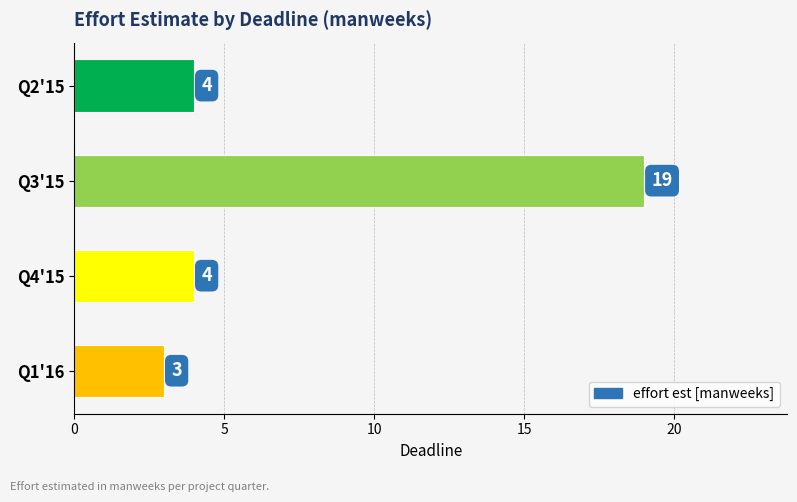

Reading top to bottom, extract all data points from this chart.

Q2'15=4	Q3'15=19	Q4'15=4	Q1'16=3